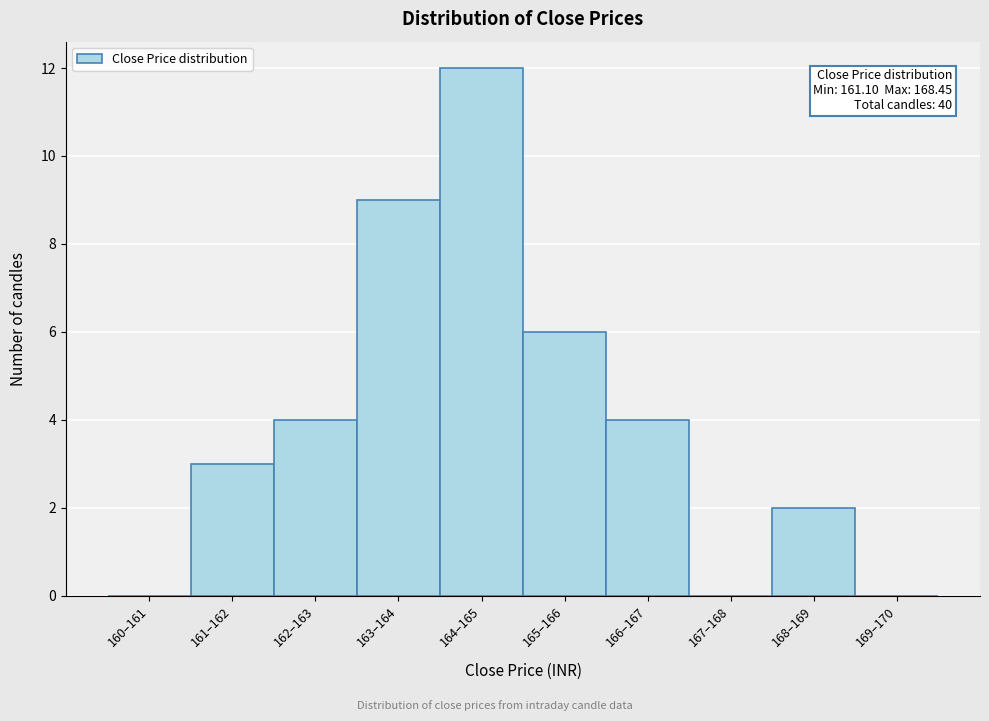

Reading right to left, transcribe all the data shown in this chart.

169–170=0	168–169=2	167–168=0	166–167=4	165–166=6	164–165=12	163–164=9	162–163=4	161–162=3	160–161=0